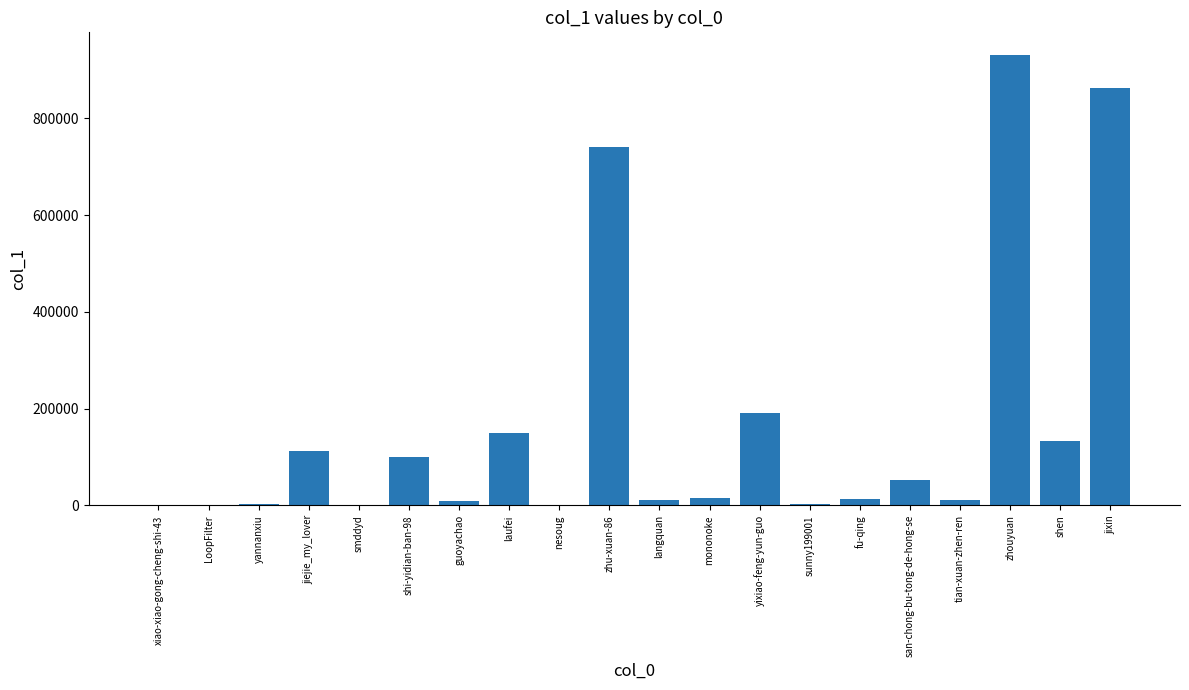

Between mononoke and jiejie_my_lover, which is larger?

jiejie_my_lover